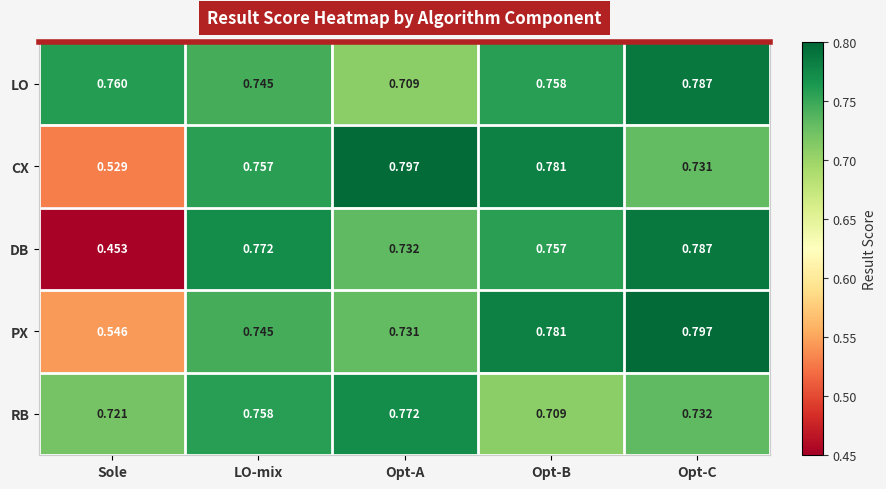

Which series has the widest spread of values?

DB